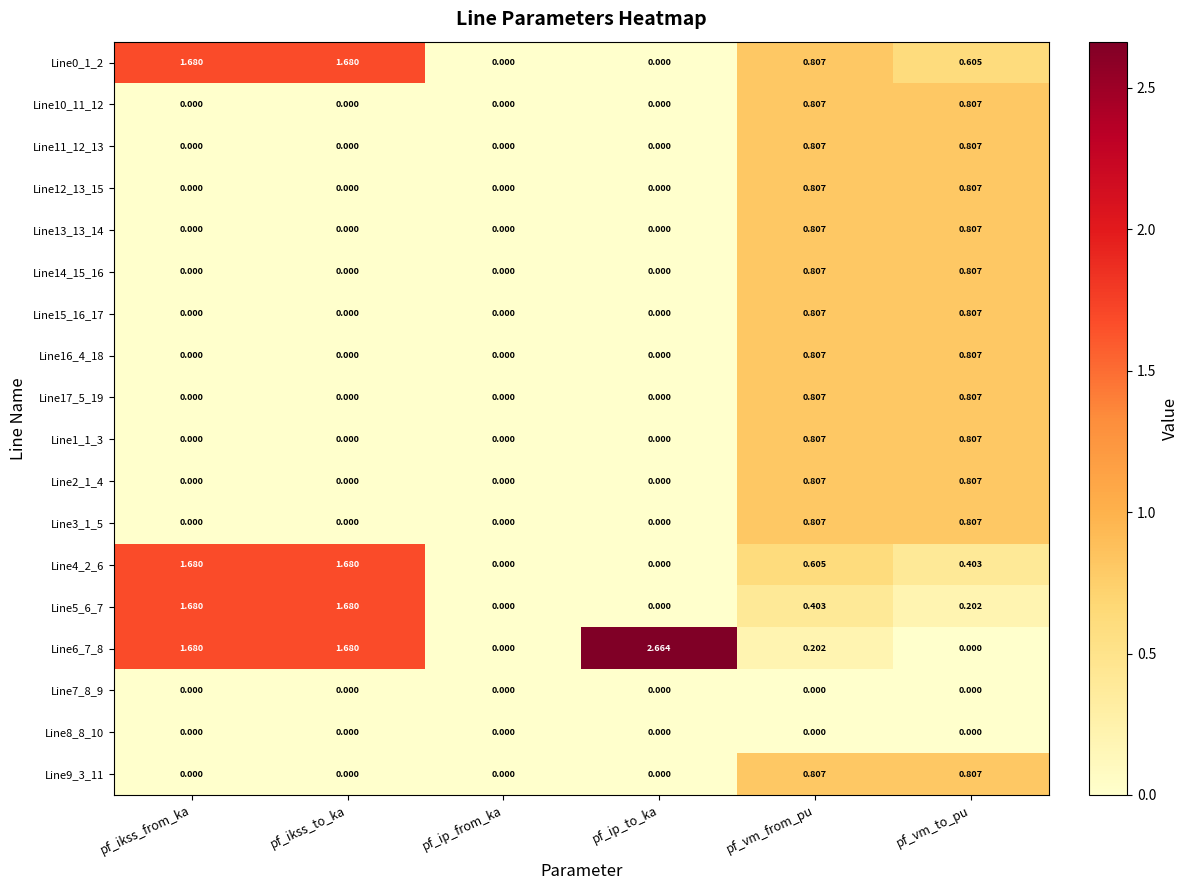

At which category is the sum across all series the highest?

pf_vm_from_pu